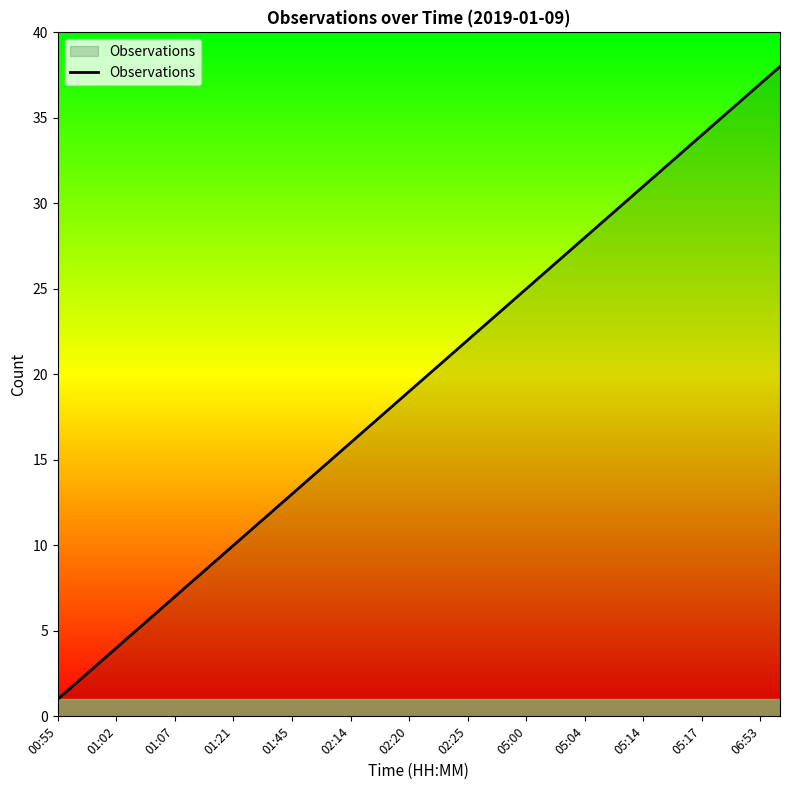

What is the greatest value displayed?

38